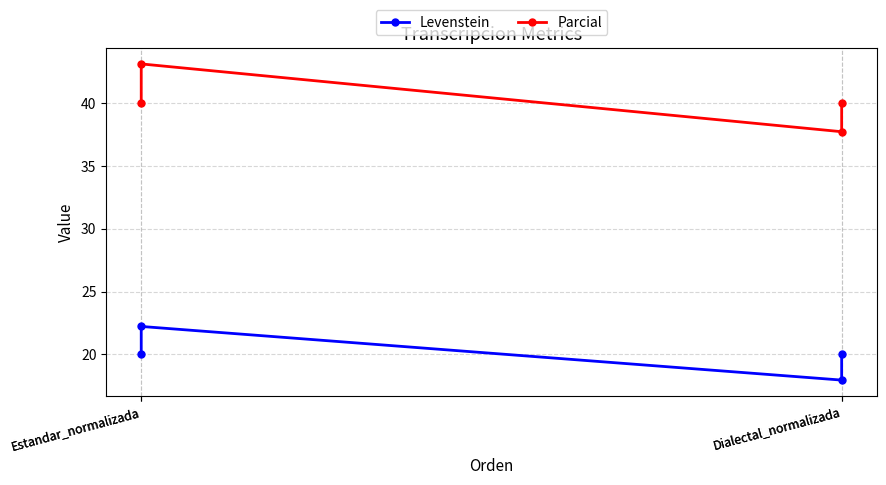

Count the number of categories in the chart.

4